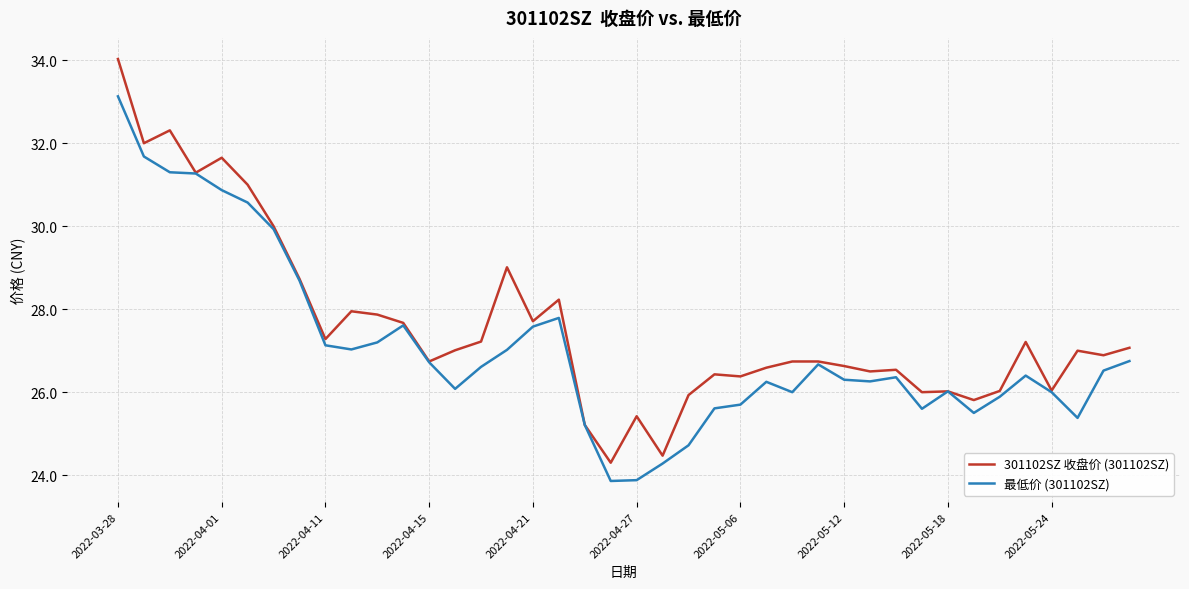

Rank the series by their average value, from lowest to highest.

最低价 (301102SZ), 301102SZ 收盘价 (301102SZ)